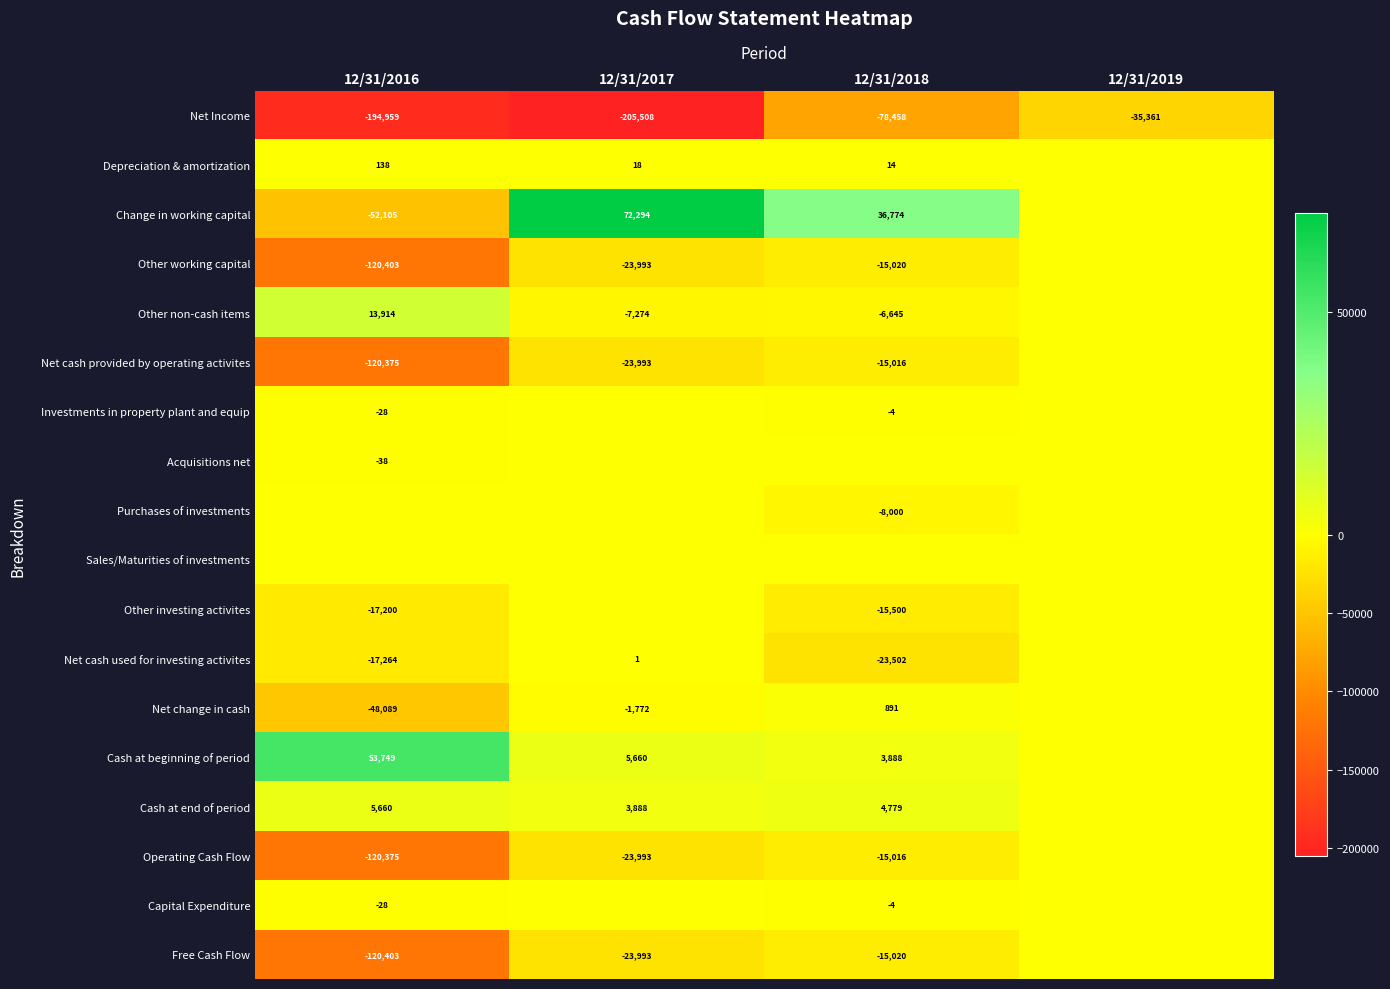

The Cash at end of period series shows 4779 at 12/31/2018. True or false?

True